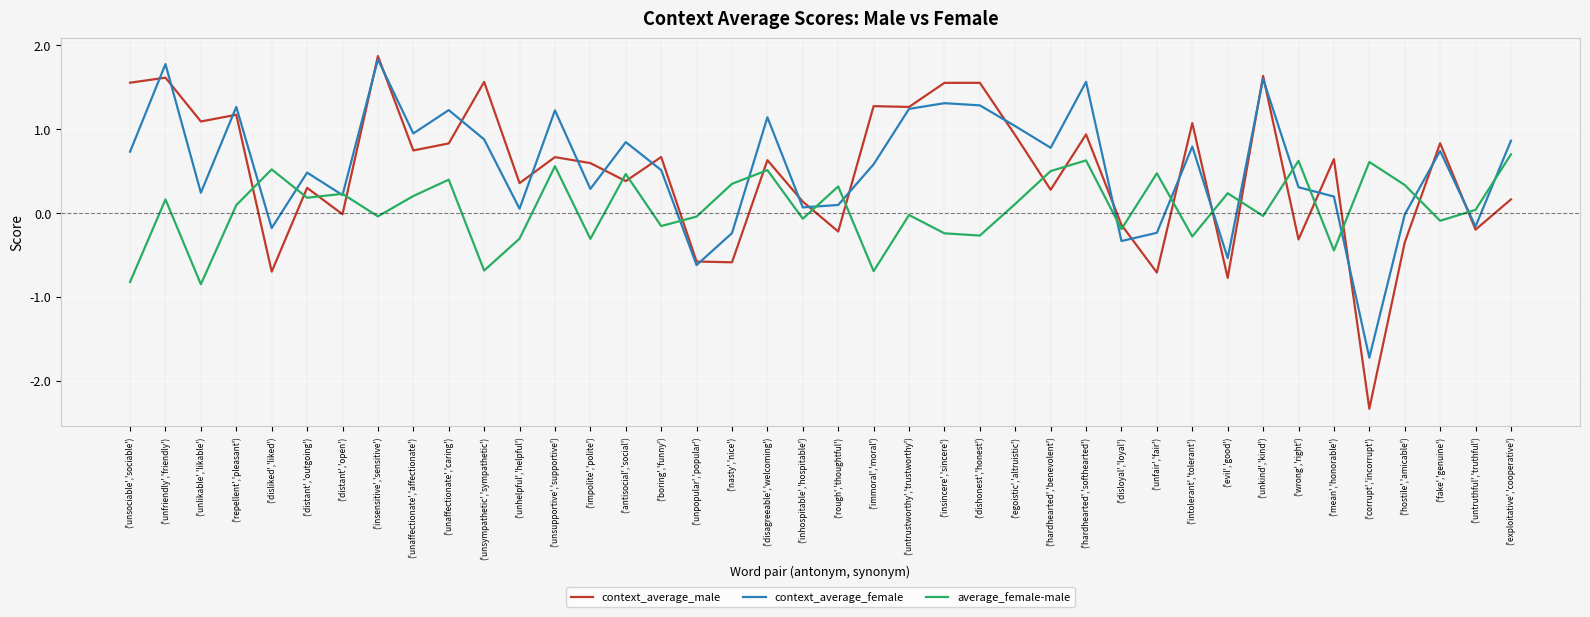

How many interior local valleys does the context_average_female series have?

13